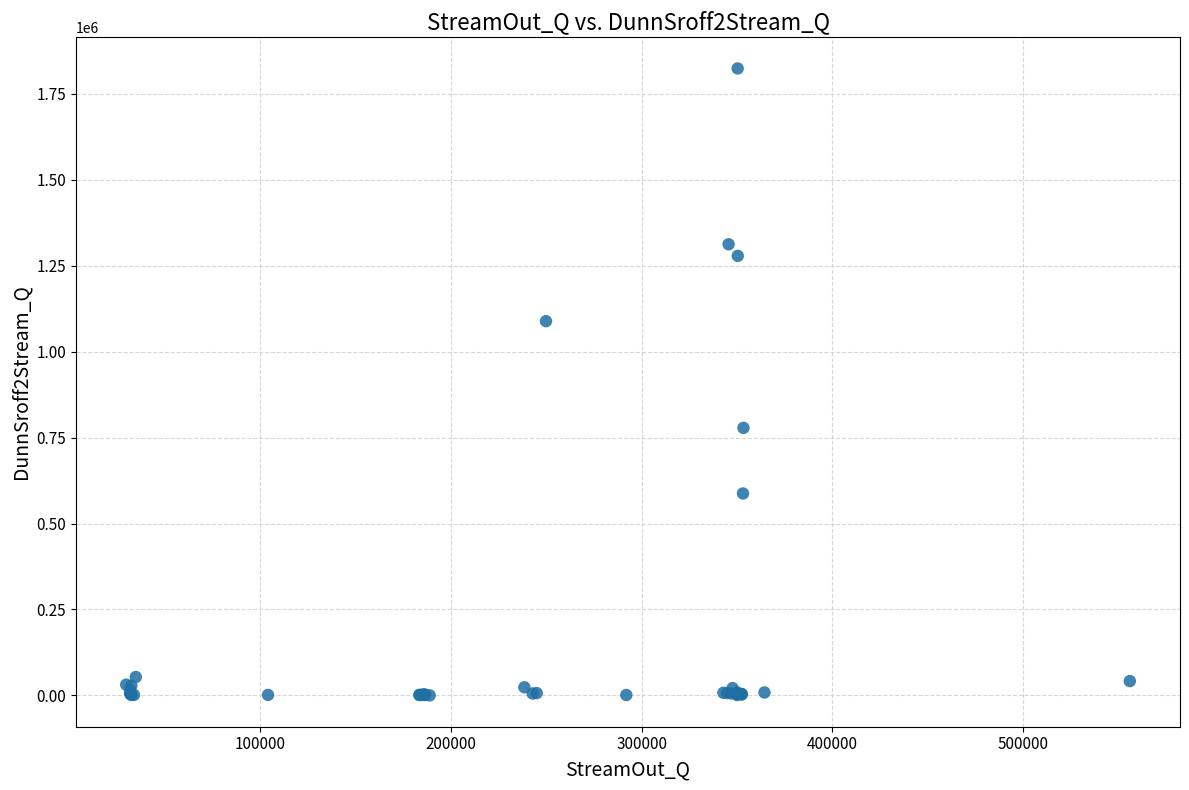

What Y value in the scatter plot is closest to 911943?

778318.0